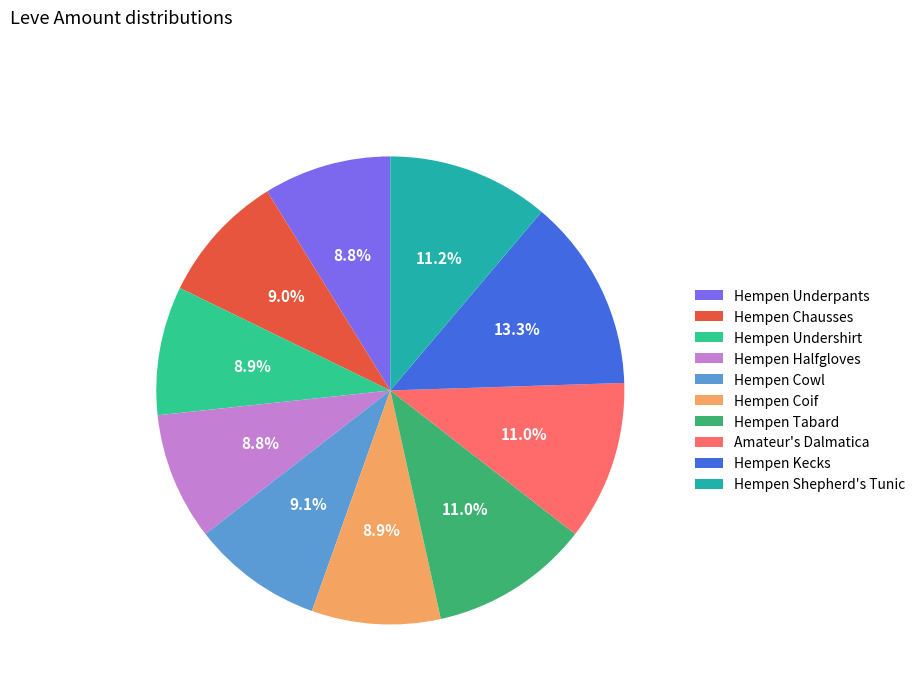

The Hempen Halfgloves slice represents 1% of the pie. True or false?

False